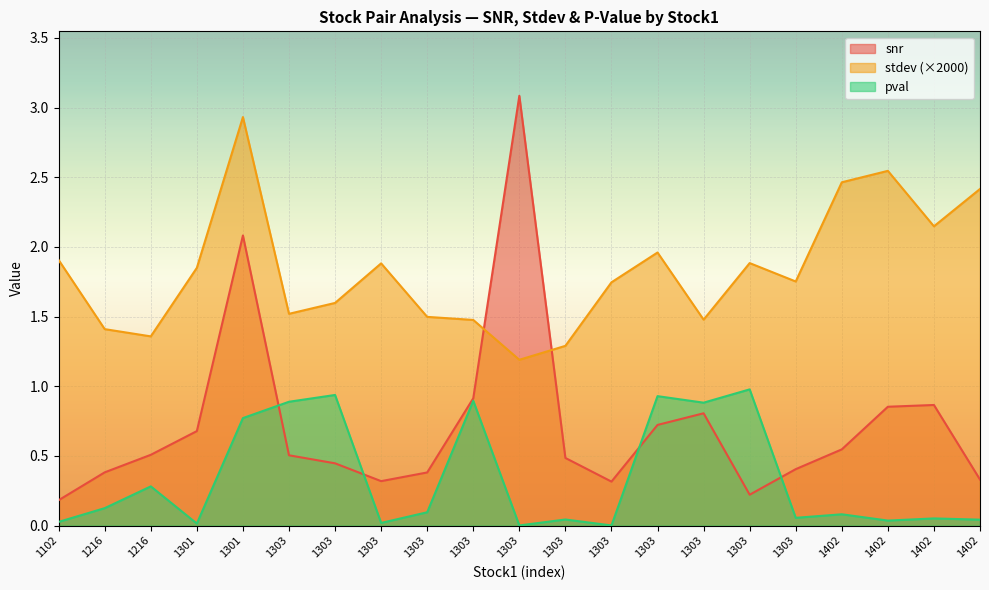

True or false: stdev and snr cross at least once.

True